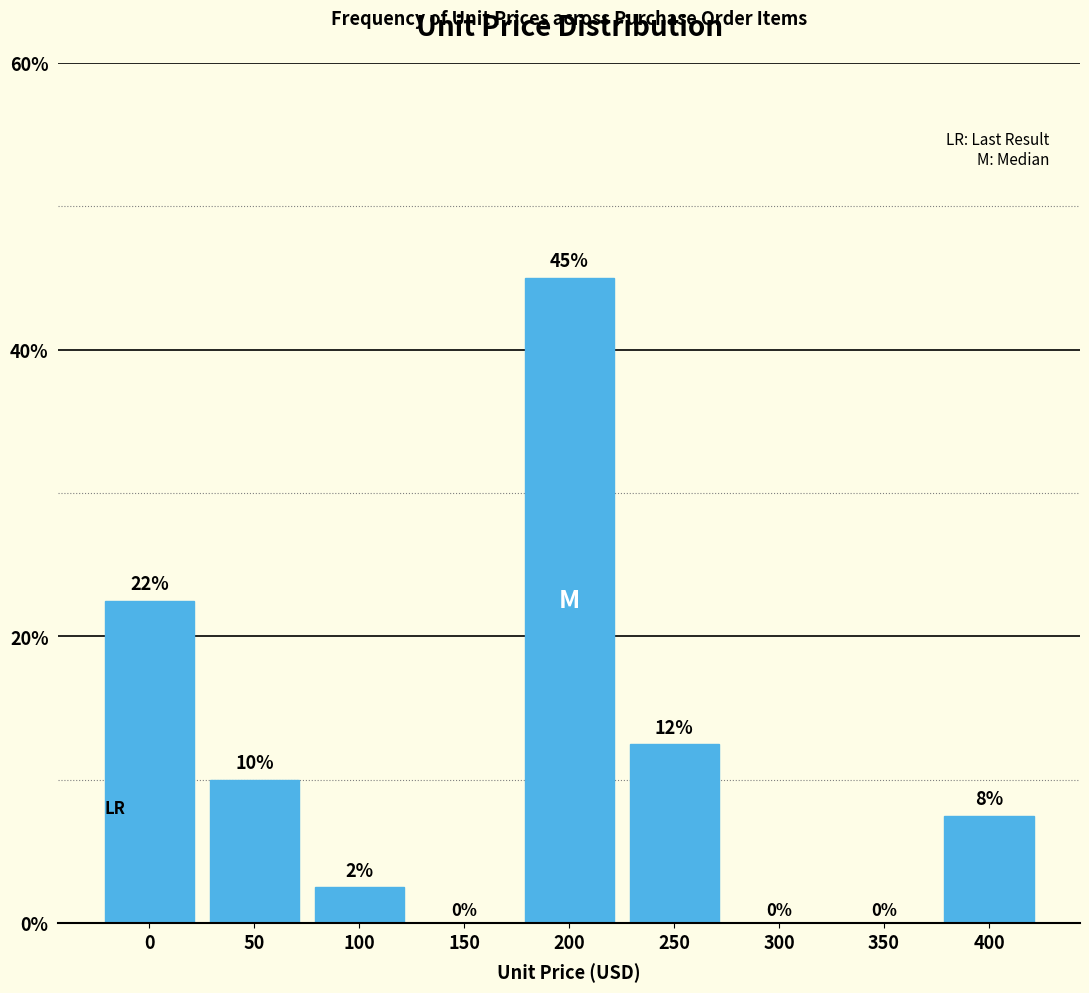

What is the sum of the values at 150 and 50?

10.0